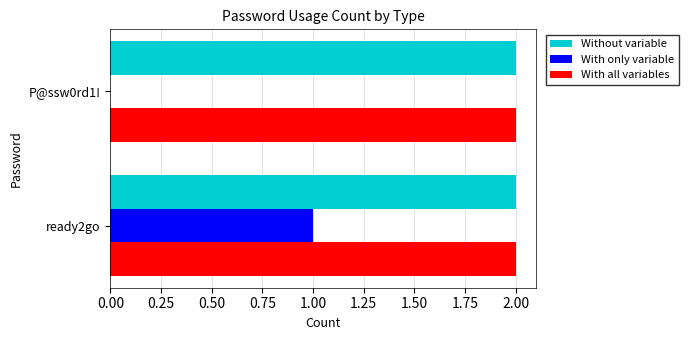

Which series changed the most between ready2go and P@ssw0rd1!?

With only variable